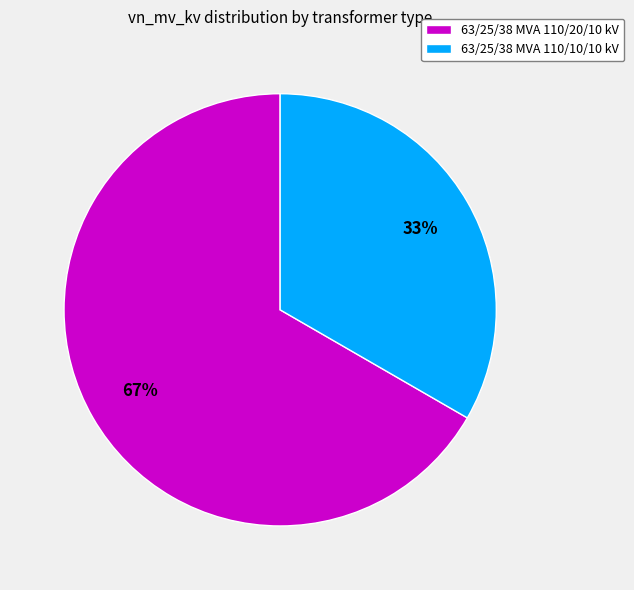

To the nearest percent, what percentage of the pie is 63/25/38 MVA 110/20/10 kV?

67%